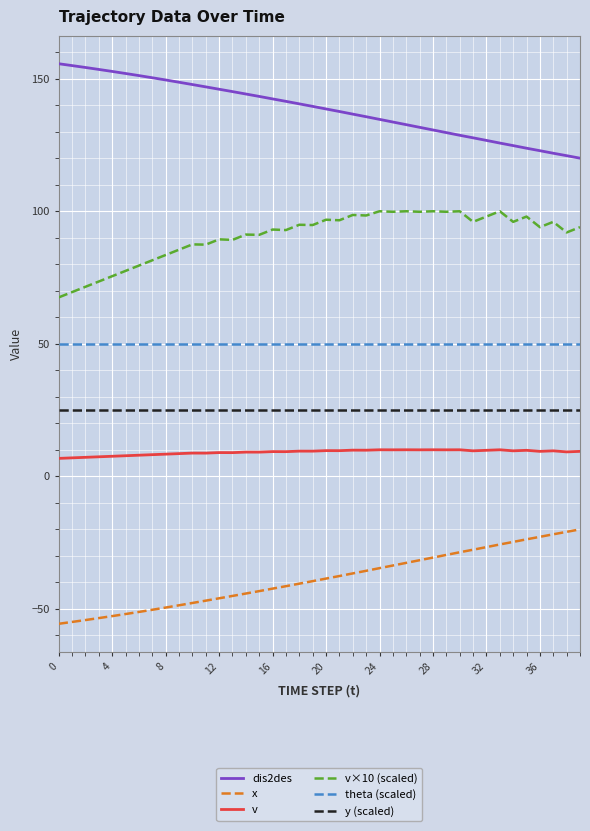

What is the average value of the y (scaled) series?

25.0